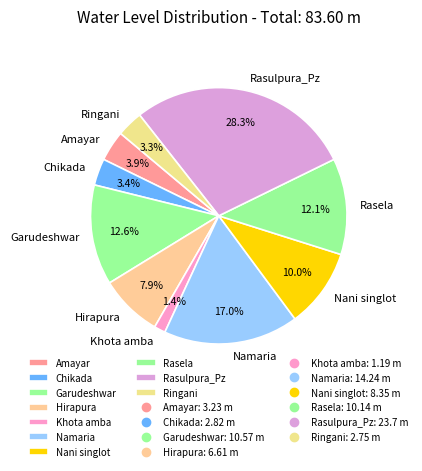

Which slice is the smallest?

Khota amba